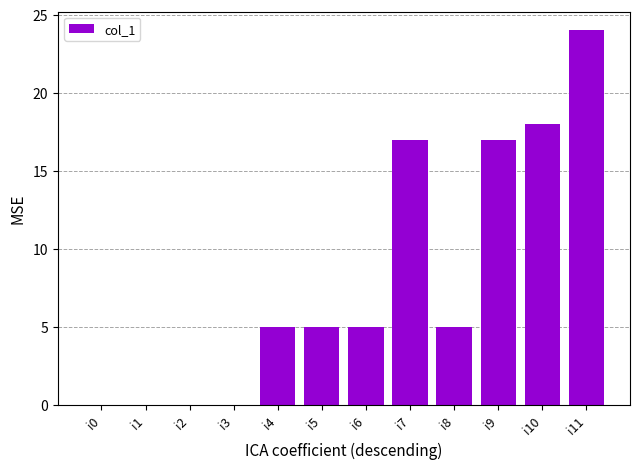

Which has a higher value, i8 or i0?

i8